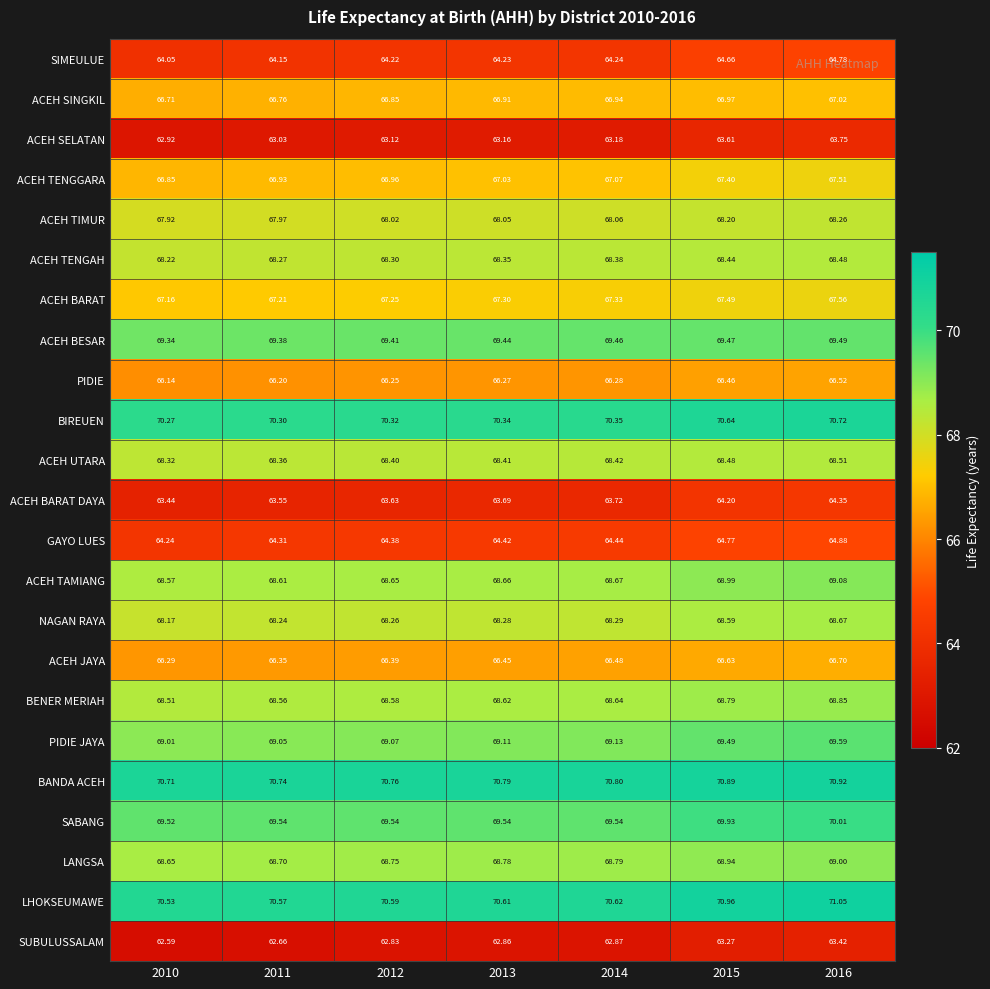

Is the value of ACEH TENGGARA at 2014 greater than the value of ACEH SINGKIL at 2012?

Yes